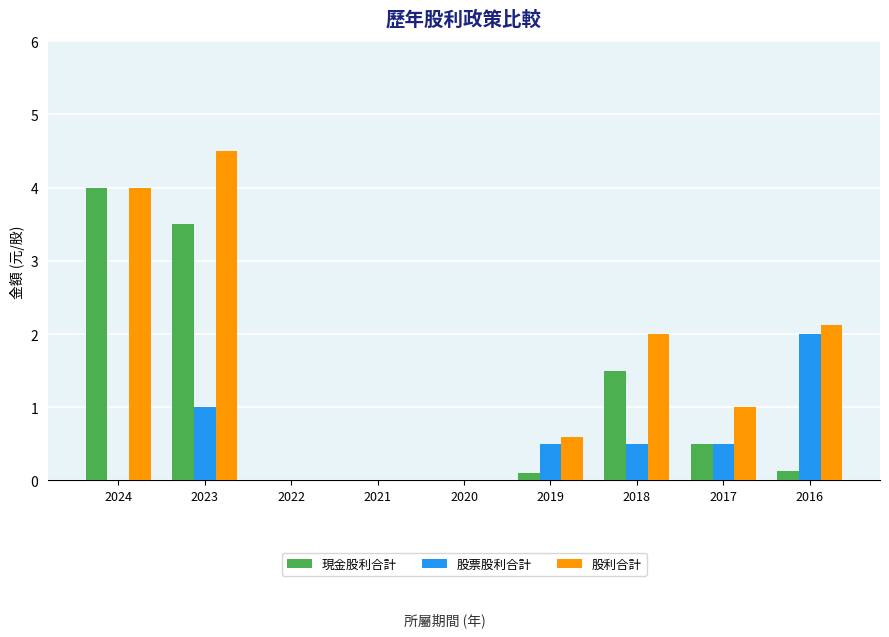

Are the bars horizontal?

No